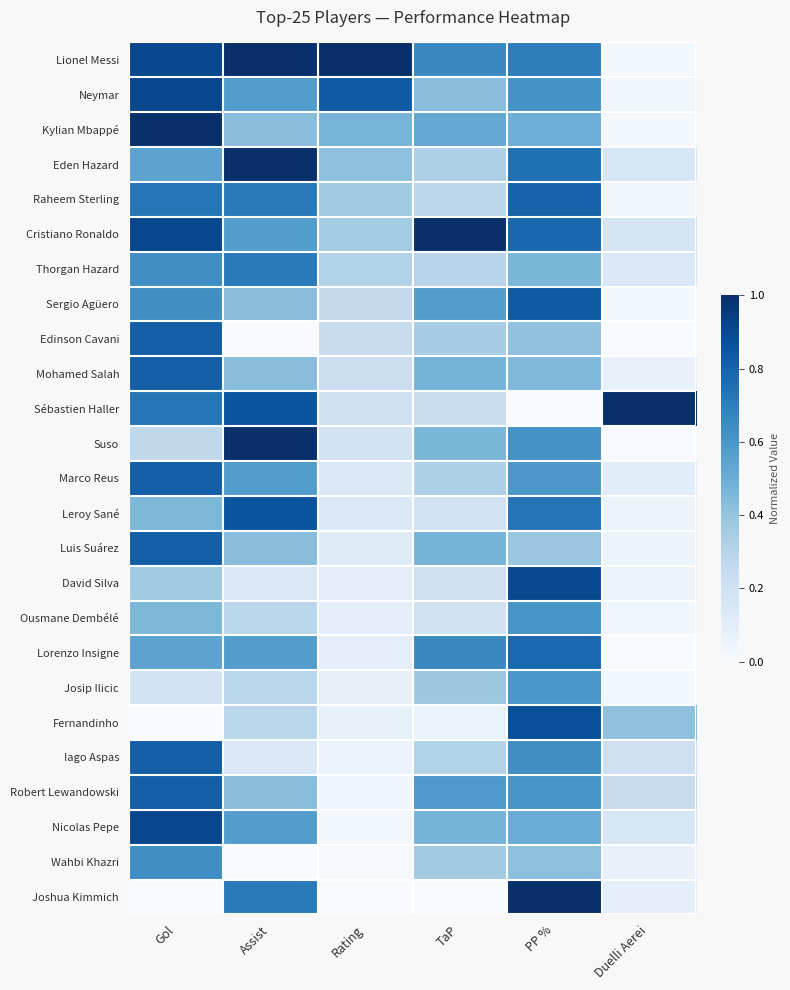

Reading right to left, transcribe all the data shown in this chart.

Lionel Messi: Duelli Aerei=0.0	PP %=0.7	TaP=0.7	Rating=1.0	Assist=1.0	Gol=0.9
Neymar: Duelli Aerei=0.0	PP %=0.6	TaP=0.4	Rating=0.8	Assist=0.6	Gol=0.9
Kylian Mbappé: Duelli Aerei=0.0	PP %=0.5	TaP=0.5	Rating=0.5	Assist=0.4	Gol=1.0
Eden Hazard: Duelli Aerei=0.2	PP %=0.8	TaP=0.3	Rating=0.4	Assist=1.0	Gol=0.5
Raheem Sterling: Duelli Aerei=0.0	PP %=0.8	TaP=0.3	Rating=0.4	Assist=0.7	Gol=0.7
Cristiano Ronaldo: Duelli Aerei=0.2	PP %=0.8	TaP=1.0	Rating=0.4	Assist=0.6	Gol=0.9
Thorgan Hazard: Duelli Aerei=0.1	PP %=0.5	TaP=0.3	Rating=0.3	Assist=0.7	Gol=0.6
Sergio Agüero: Duelli Aerei=0.0	PP %=0.8	TaP=0.6	Rating=0.3	Assist=0.4	Gol=0.6
Edinson Cavani: Duelli Aerei=0.0	PP %=0.4	TaP=0.3	Rating=0.2	Assist=0.0	Gol=0.8
Mohamed Salah: Duelli Aerei=0.1	PP %=0.4	TaP=0.5	Rating=0.2	Assist=0.4	Gol=0.8
Sébastien Haller: Duelli Aerei=1.0	PP %=0.0	TaP=0.2	Rating=0.2	Assist=0.9	Gol=0.7
Suso: Duelli Aerei=0.0	PP %=0.6	TaP=0.5	Rating=0.2	Assist=1.0	Gol=0.3
Marco Reus: Duelli Aerei=0.1	PP %=0.6	TaP=0.3	Rating=0.1	Assist=0.6	Gol=0.8
Leroy Sané: Duelli Aerei=0.1	PP %=0.7	TaP=0.2	Rating=0.1	Assist=0.9	Gol=0.5
Luis Suárez: Duelli Aerei=0.1	PP %=0.4	TaP=0.5	Rating=0.1	Assist=0.4	Gol=0.8
David Silva: Duelli Aerei=0.1	PP %=0.9	TaP=0.2	Rating=0.1	Assist=0.1	Gol=0.4
Ousmane Dembélé: Duelli Aerei=0.0	PP %=0.6	TaP=0.2	Rating=0.1	Assist=0.3	Gol=0.5
Lorenzo Insigne: Duelli Aerei=0.0	PP %=0.8	TaP=0.7	Rating=0.1	Assist=0.6	Gol=0.5
Josip Ilicic: Duelli Aerei=0.0	PP %=0.6	TaP=0.4	Rating=0.1	Assist=0.3	Gol=0.2
Fernandinho: Duelli Aerei=0.4	PP %=0.9	TaP=0.1	Rating=0.1	Assist=0.3	Gol=0.0
Iago Aspas: Duelli Aerei=0.2	PP %=0.6	TaP=0.3	Rating=0.1	Assist=0.1	Gol=0.8
Robert Lewandowski: Duelli Aerei=0.2	PP %=0.6	TaP=0.6	Rating=0.0	Assist=0.4	Gol=0.8
Nicolas Pepe: Duelli Aerei=0.2	PP %=0.5	TaP=0.5	Rating=0.0	Assist=0.6	Gol=0.9
Wahbi Khazri: Duelli Aerei=0.1	PP %=0.4	TaP=0.4	Rating=0.0	Assist=0.0	Gol=0.6
Joshua Kimmich: Duelli Aerei=0.1	PP %=1.0	TaP=0.0	Rating=0.0	Assist=0.7	Gol=0.0